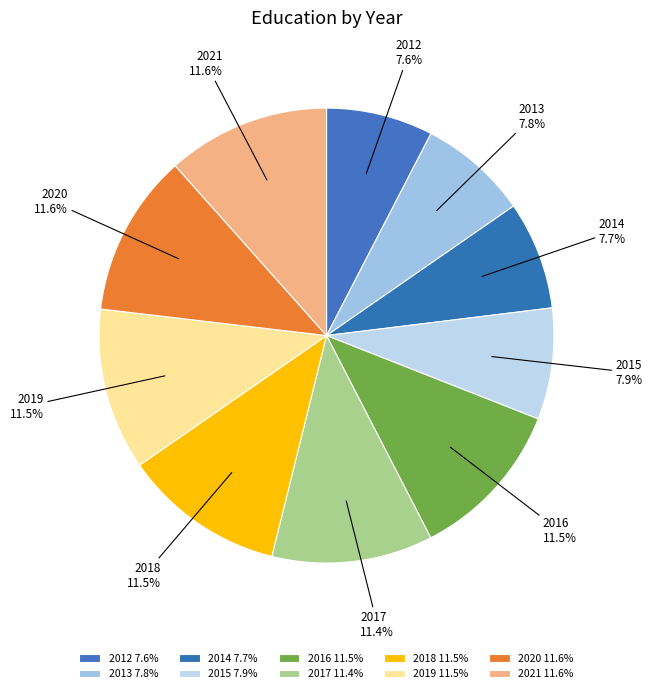

To the nearest percent, what is the average slice percentage?

10%